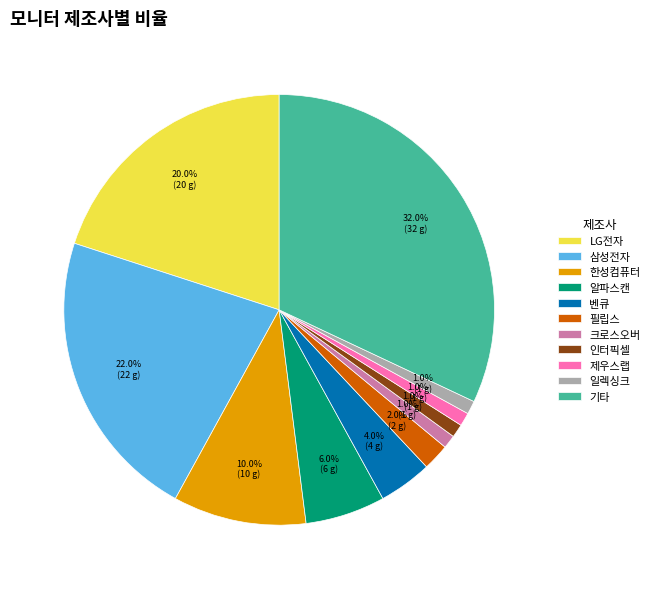

What percentage is NOT represented by 벤큐?

96.0%